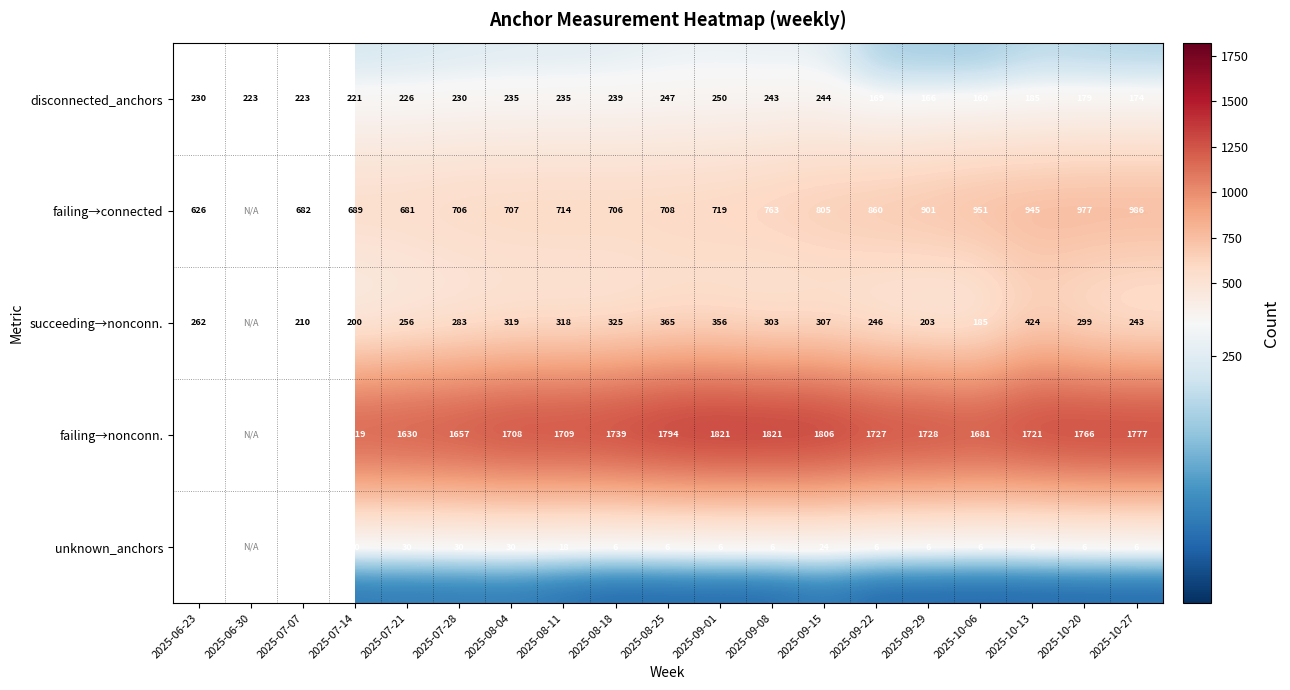

Is the value of succeeding→nonconn. at 2025-07-14 greater than the value of failing→nonconn. at 2025-08-18?

No